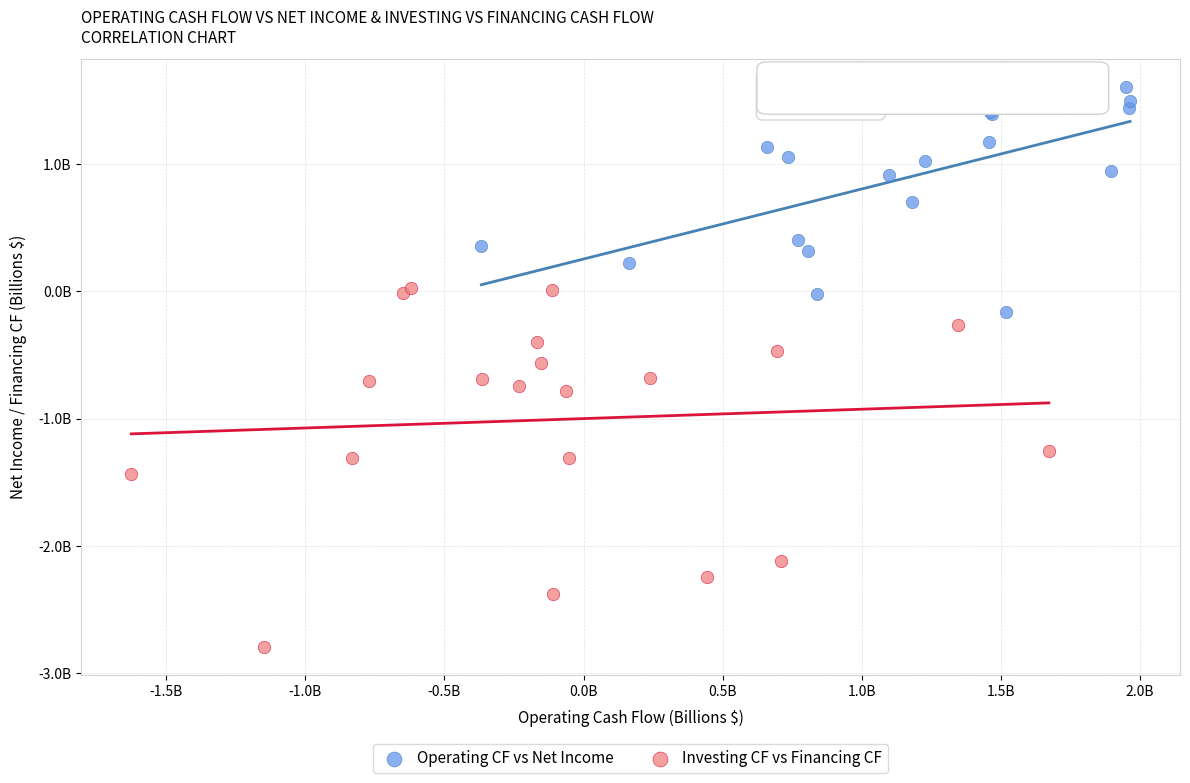

Which series reaches the minimum Y coordinate?

Investing CF vs Financing CF